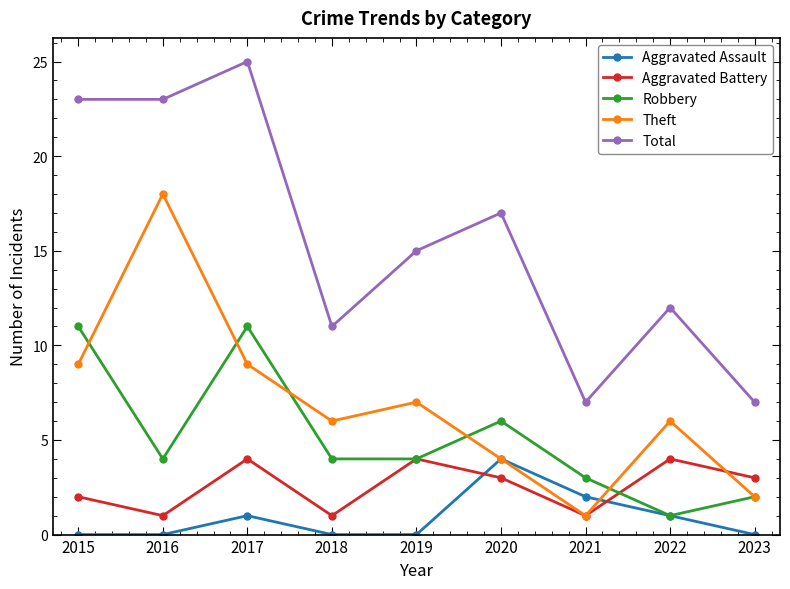

What is the greatest value displayed?

25